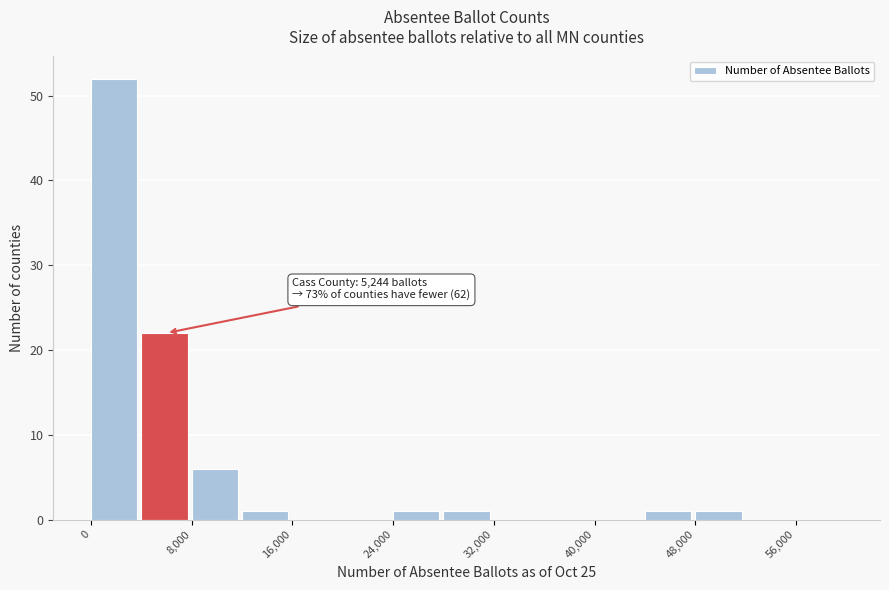

Which range on the x-axis has the tallest bar?

0 to 4000